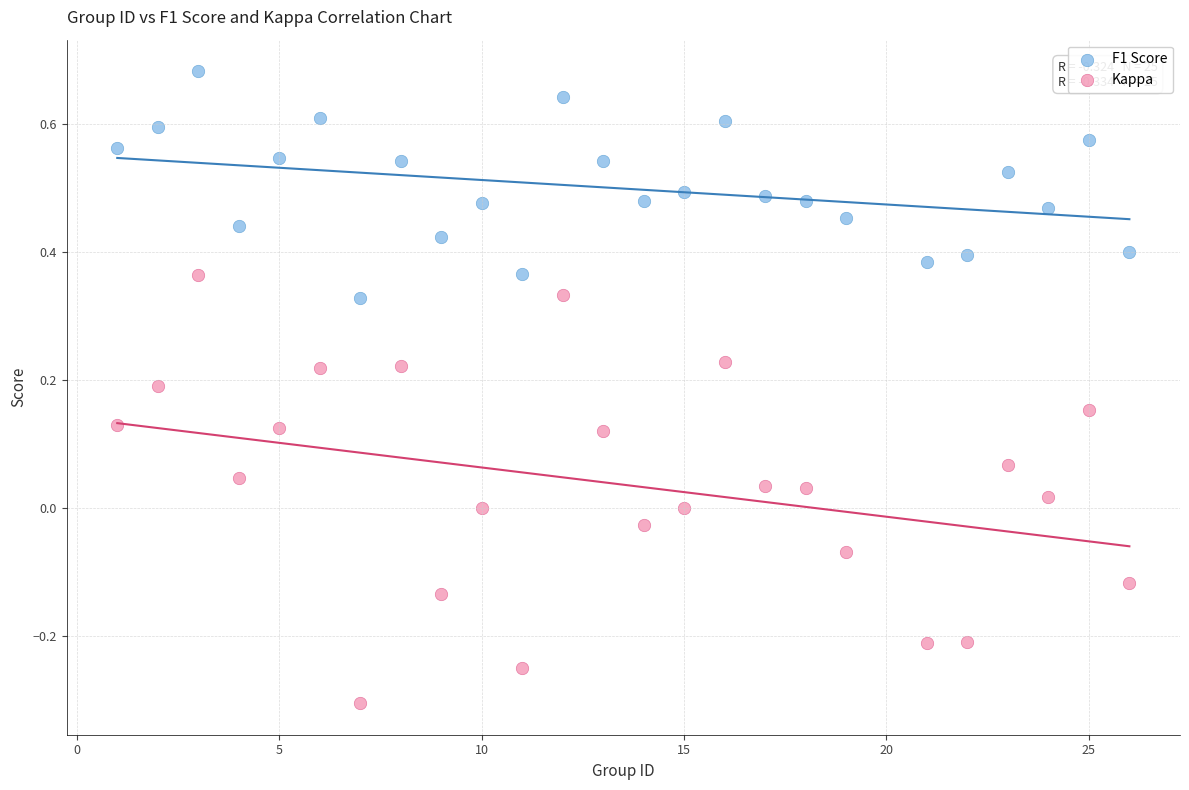

Which series has the largest Y range (max minus min)?

Kappa